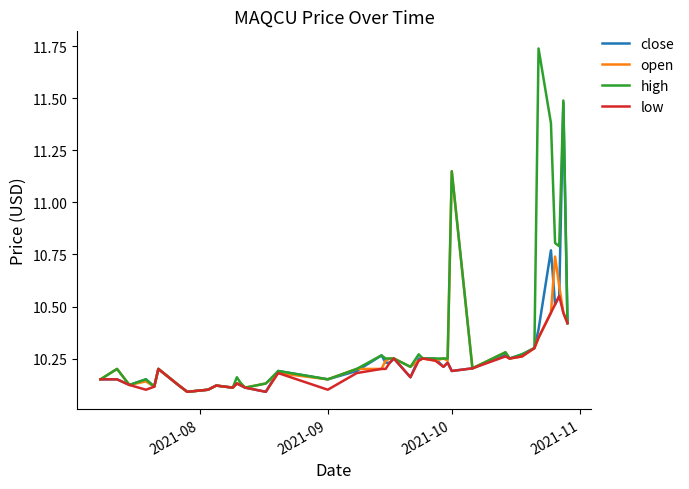

Count the number of data series in this chart.

4